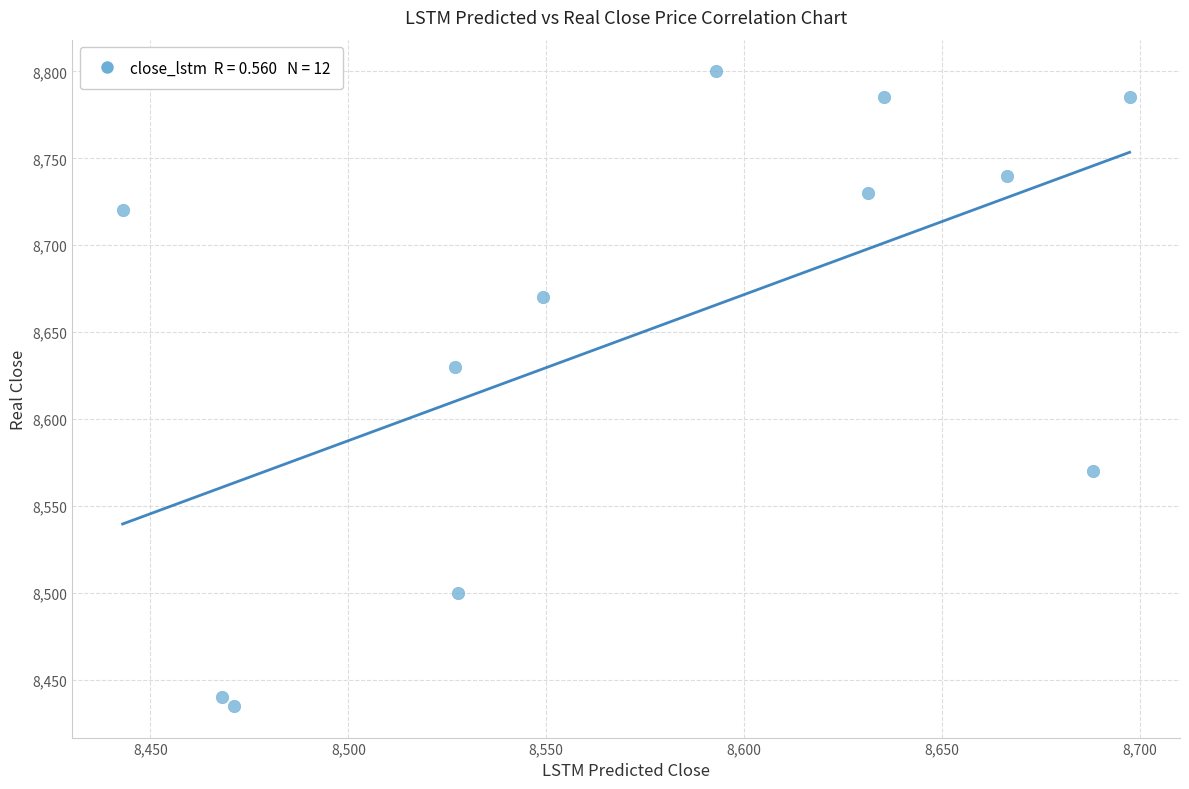

What Y value in the scatter plot is closest to 8617?

8630